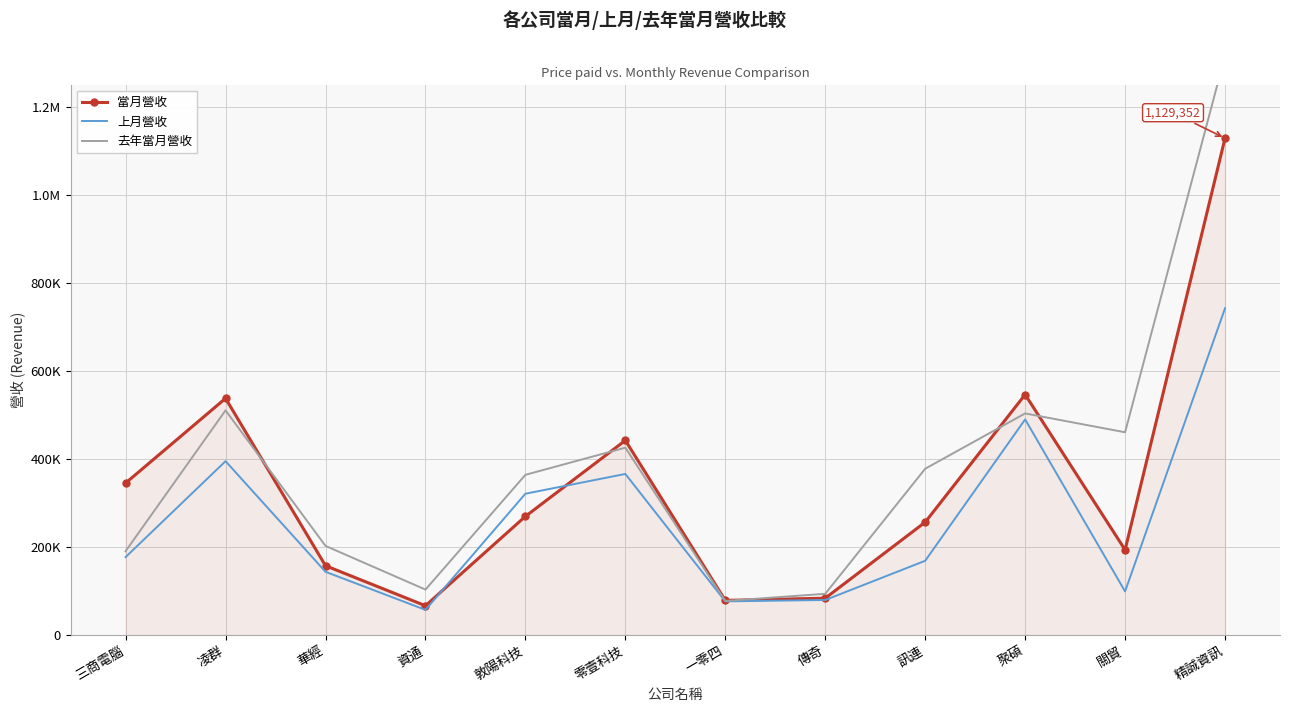

Where do 去年當月營收 and 當月營收 first cross each other?

凌群 and 華經